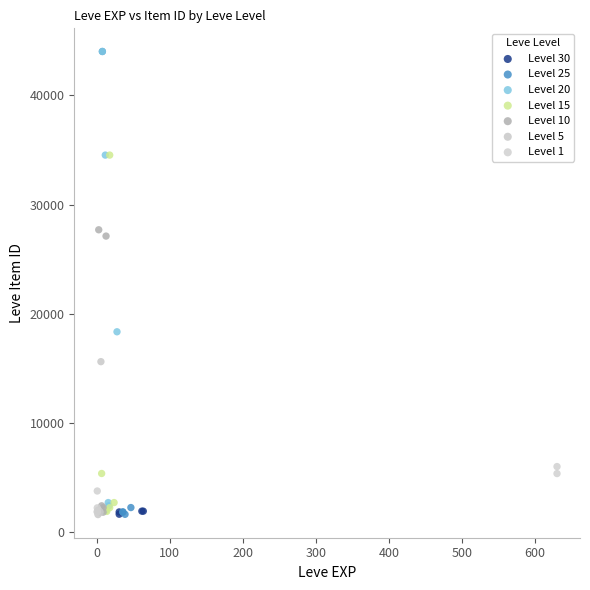

What are all the series names shown in the legend?

Level 30, Level 25, Level 20, Level 15, Level 10, Level 5, Level 1